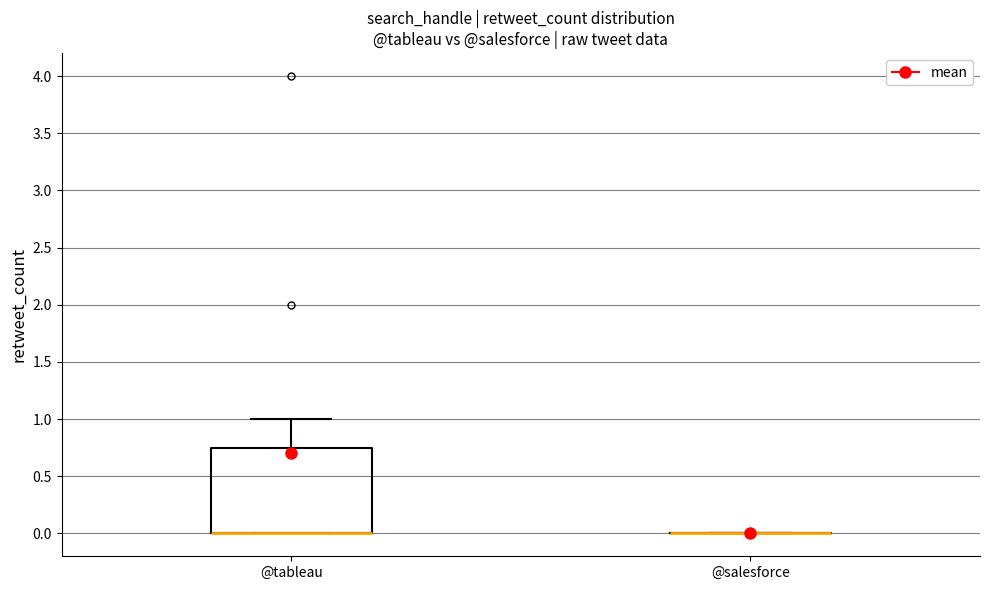

Reading left to right, transcribe this box plot: for each box, give where its median line is, the range the box spans, and where its two whiskers end, as read against the y-axis. The values are not printed on the chart, so give them approximately, as read against the axis.

@tableau: median 0.00 (drawn on the box's lower edge), box 0.00 to 0.75, whiskers 0.00 to 1.00
@salesforce: box collapsed to a line at 0.00, whiskers 0.00 to 0.00